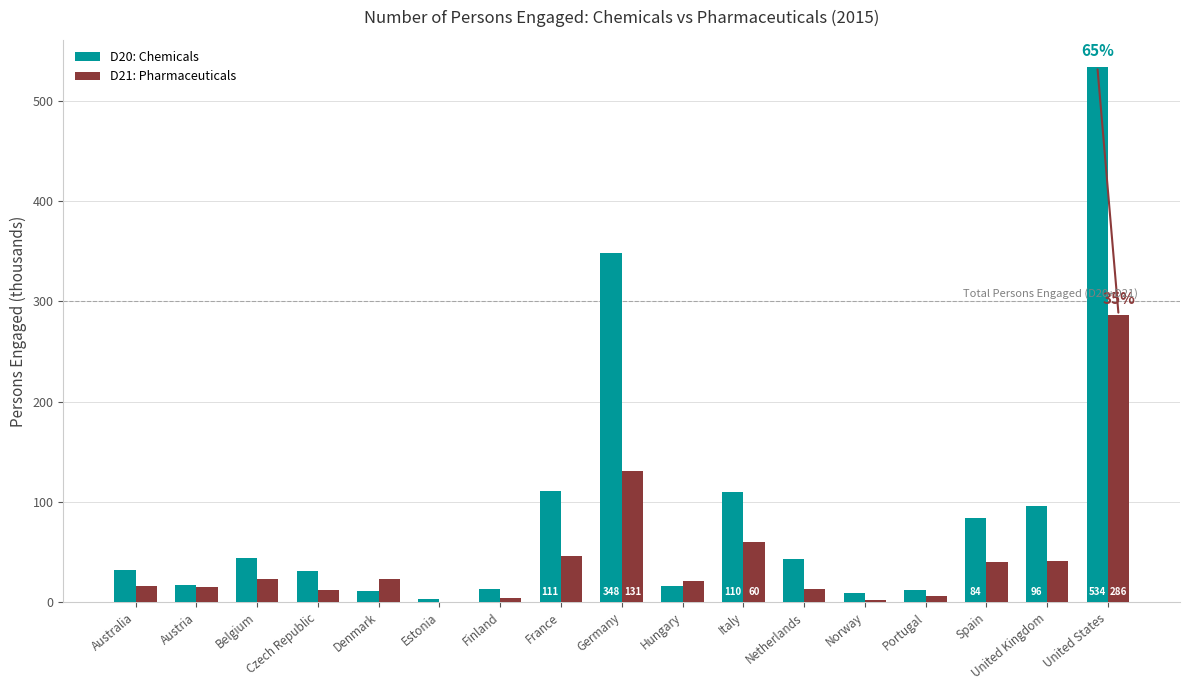

At which category is the sum across all series the highest?

United States